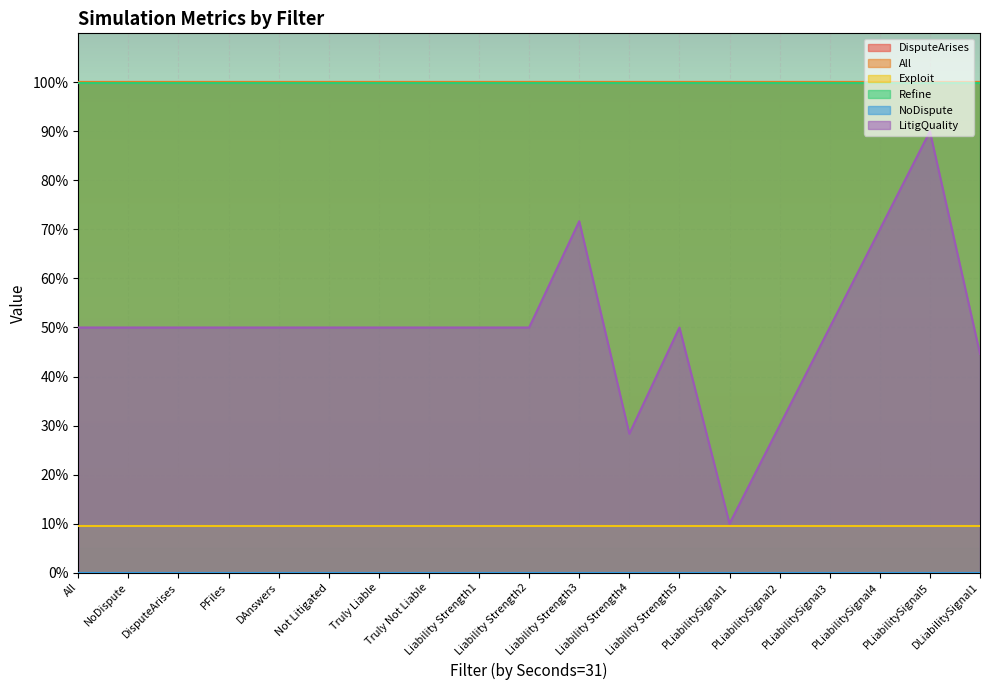

What is the label of the 10th point from the left?

Liability Strength2